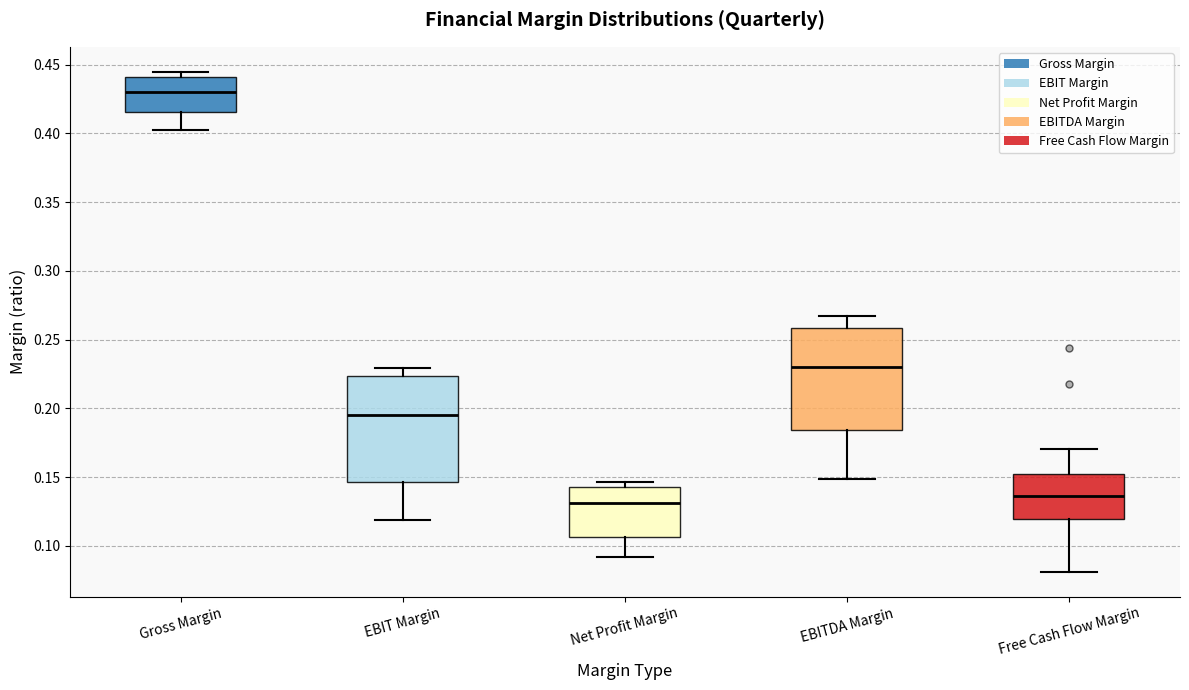

Reading left to right, read every box against the y-axis: the position of its median line, the range the box covers, and the ends of its whiskers. The values are not printed on the chart, so give them approximately, as read against the axis.

Gross Margin: median 0.430, box 0.415 to 0.440, whiskers 0.400 to 0.445
EBIT Margin: median 0.195, box 0.145 to 0.225, whiskers 0.120 to 0.230
Net Profit Margin: median 0.130, box 0.105 to 0.145, whiskers 0.090 to 0.145 (just above the box's upper edge)
EBITDA Margin: median 0.230, box 0.185 to 0.260, whiskers 0.150 to 0.265
Free Cash Flow Margin: median 0.135, box 0.120 to 0.150, whiskers 0.080 to 0.170